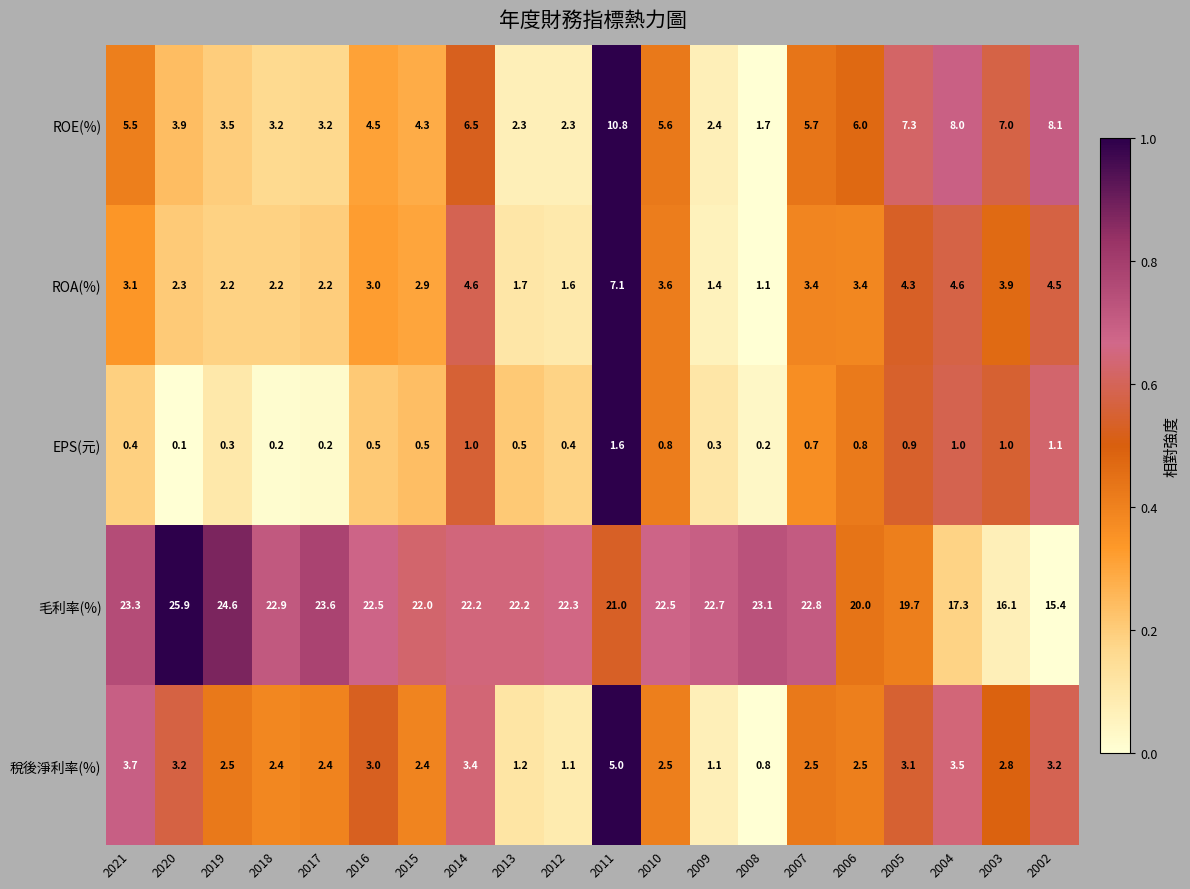

At 2004, list the series in order from largest to smallest.

毛利率(%), ROE(%), ROA(%), 稅後淨利率(%), EPS(元)